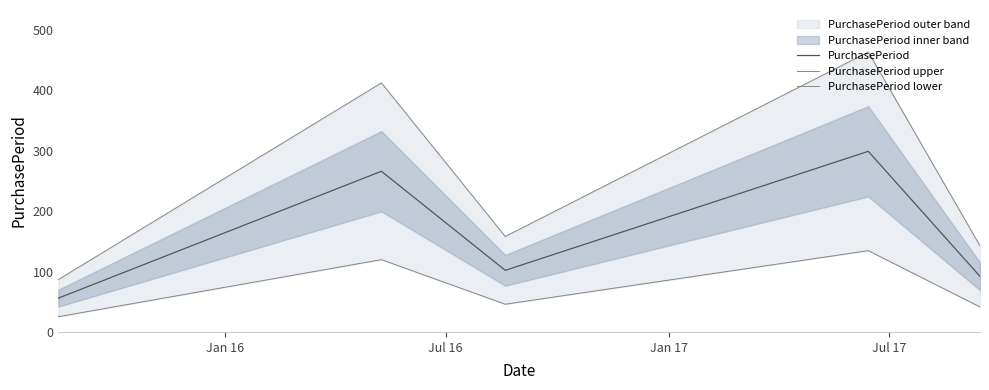

What is the difference between the maximum and minimum values in the PurchasePeriod series?

243